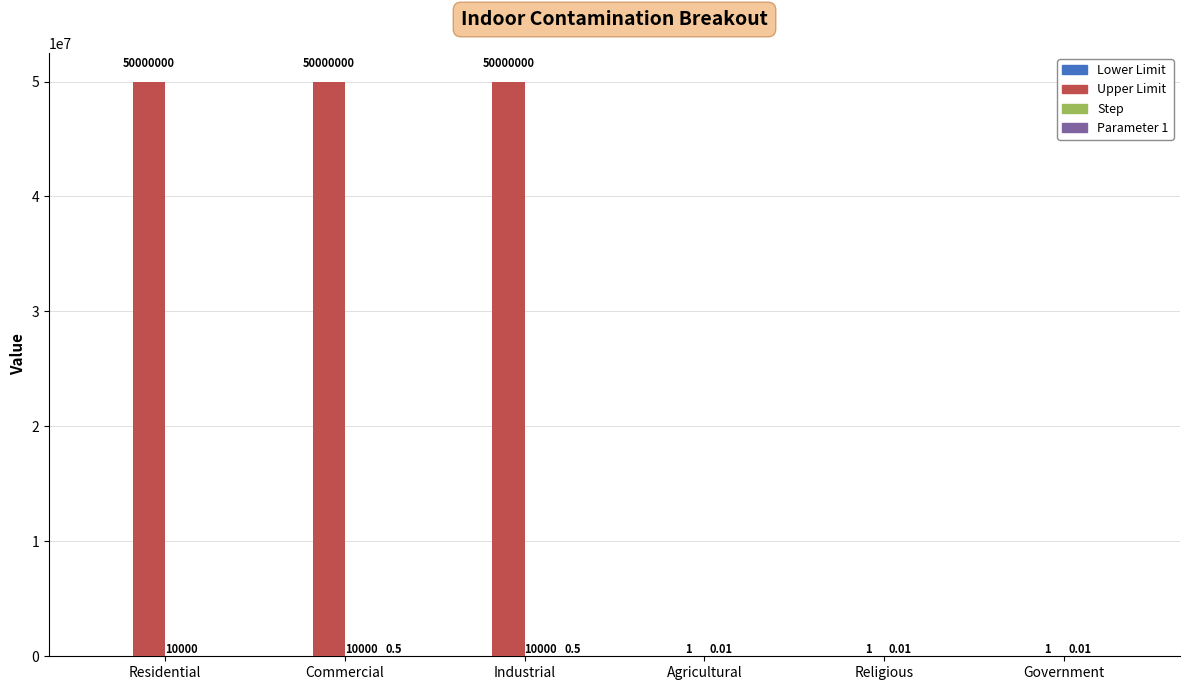

Which series has the largest total across all categories?

Upper Limit